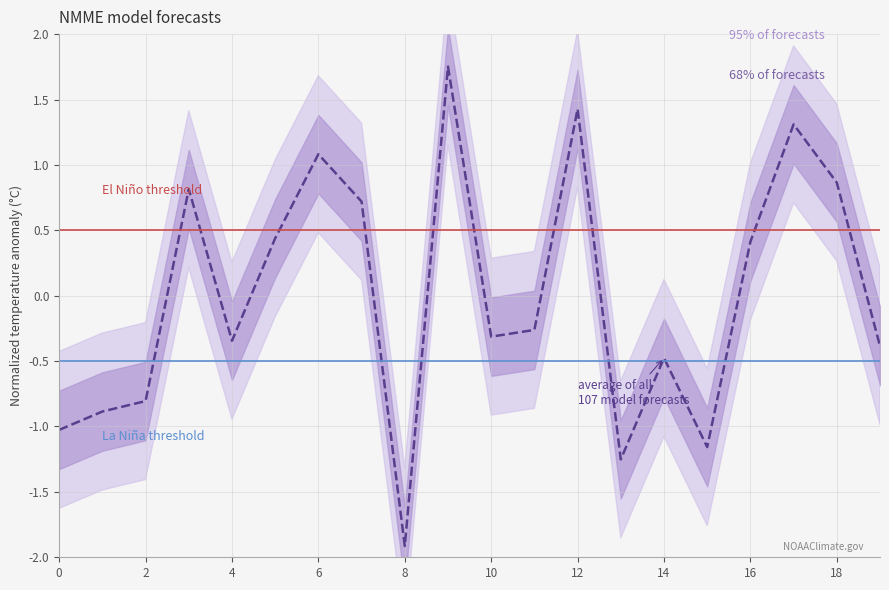

Rank the categories by value from highest to lowest.

9, 12, 17, 6, 18, 3, 7, 5, 16, 11, 10, 4, 19, 14, 2, 1, 0, 15, 13, 8